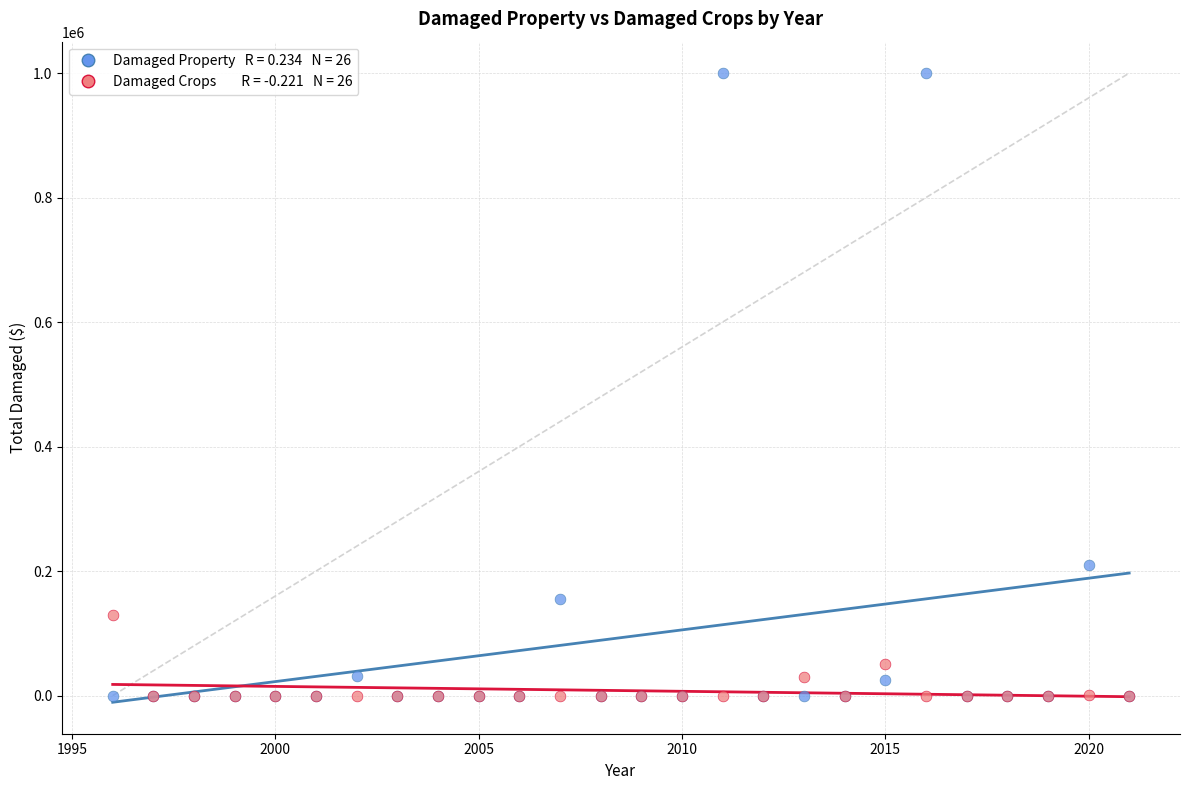

Across all series, what Y value is closest to 500000?

210000